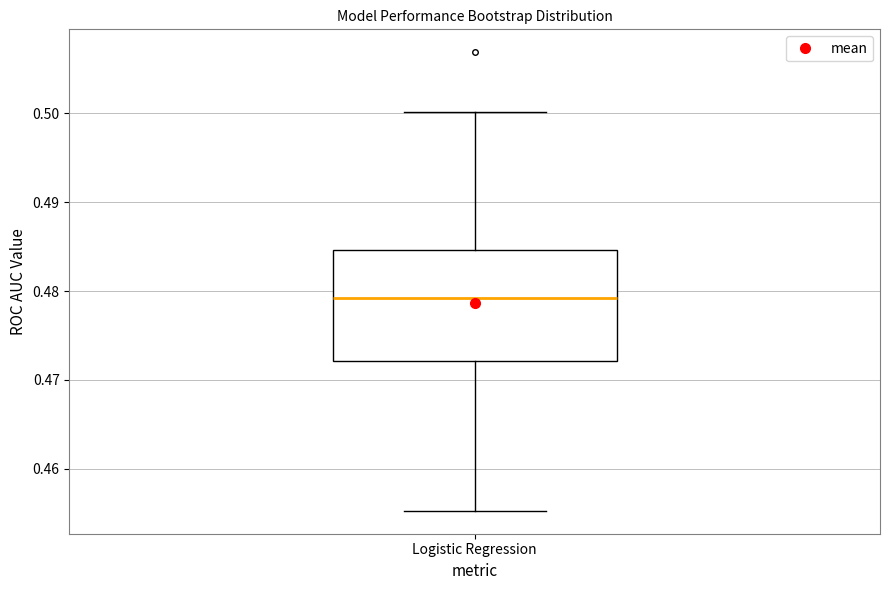

Transcribe this box plot: give where the median line is, the range the box spans, and where the two whiskers end, as read against the y-axis. The values are not printed on the chart, so give them approximately, as read against the axis.

median 0.479, box 0.472 to 0.485, whiskers 0.455 to 0.500